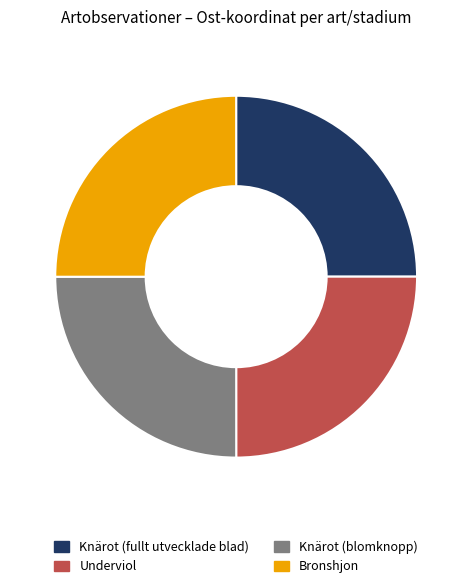

The Underviol slice represents 30% of the pie. True or false?

False